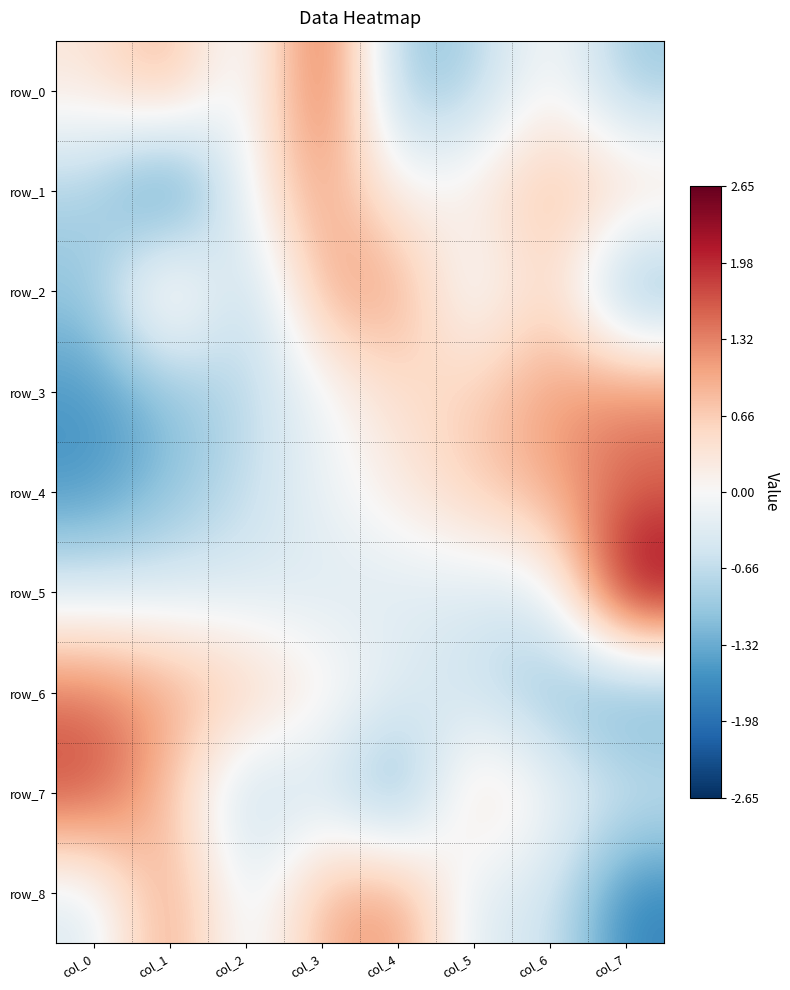

Read the row_3 value at col_7.

1.4